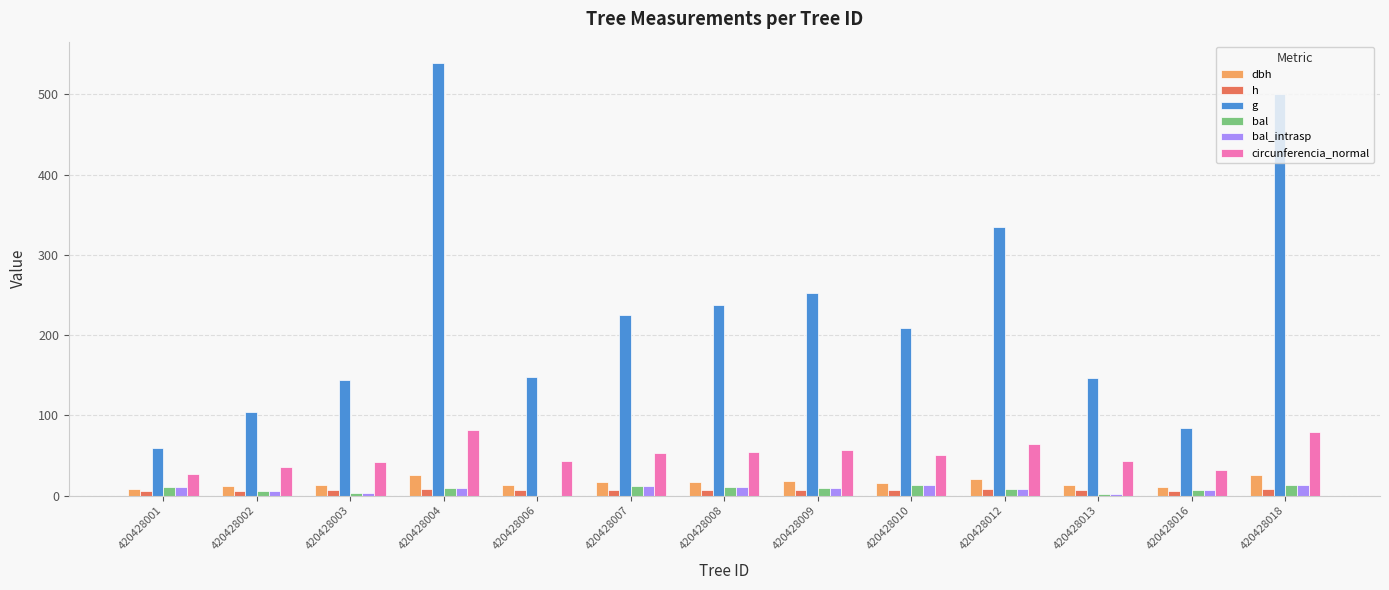

What is the sum of all bal values?

105.5